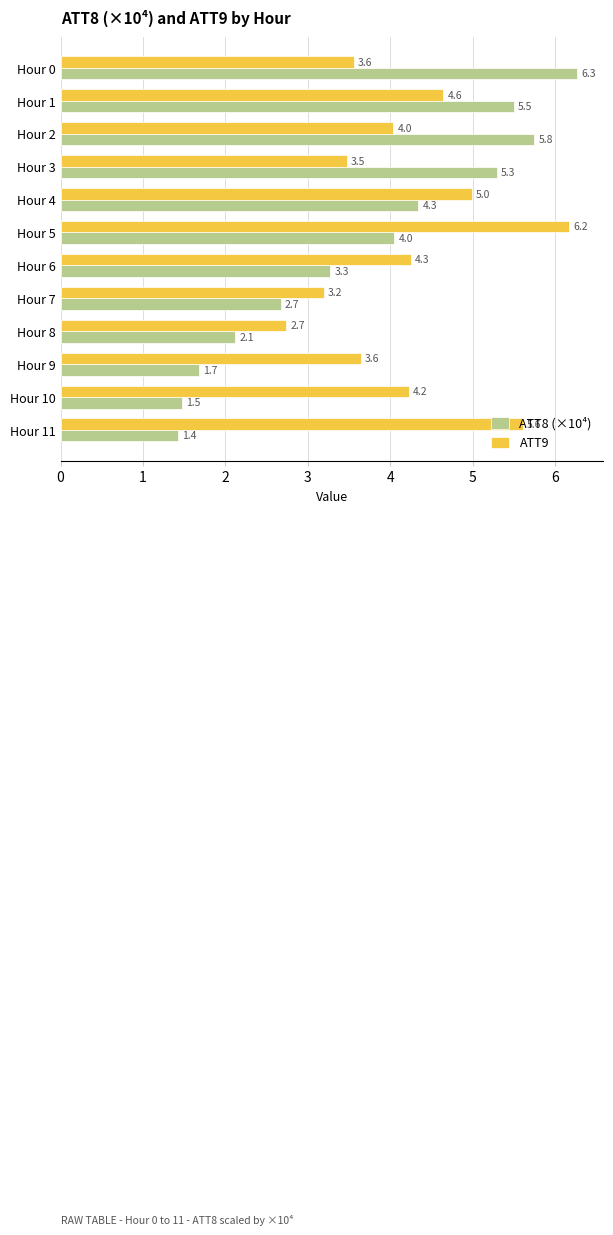

The value of ATT8 (×10⁴) at Hour 3 is 5.3. True or false?

True